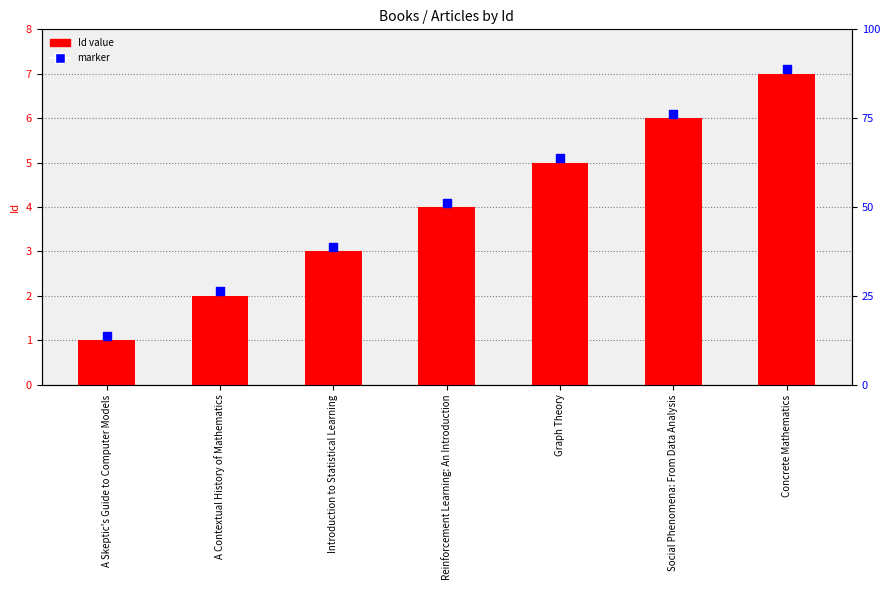

What is the total value across all series at Graph Theory?

10.1